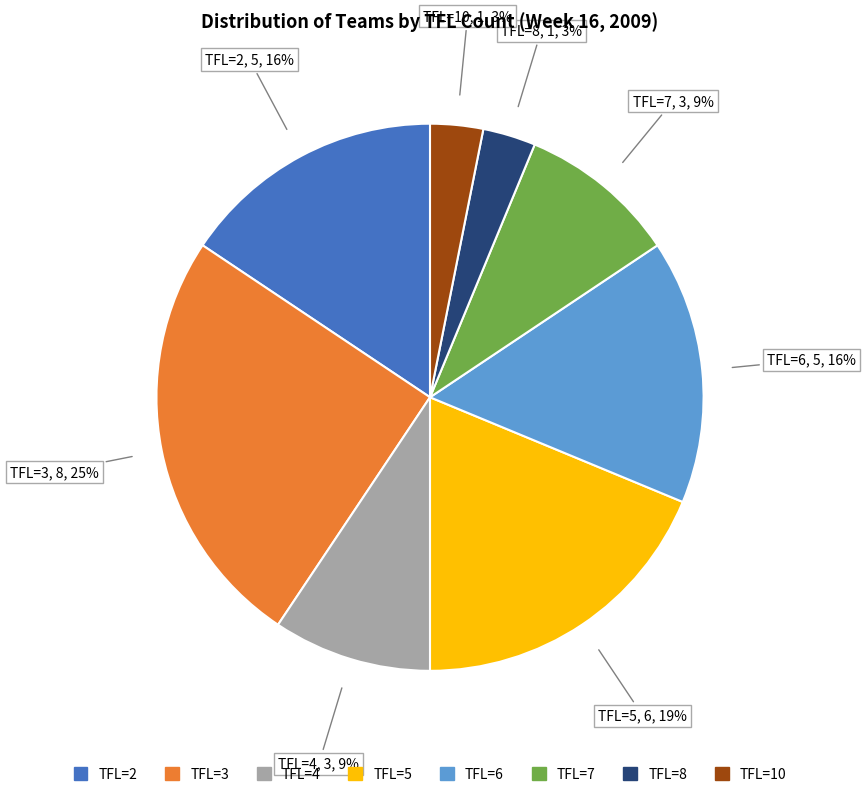

Count the number of slices in the pie.

8